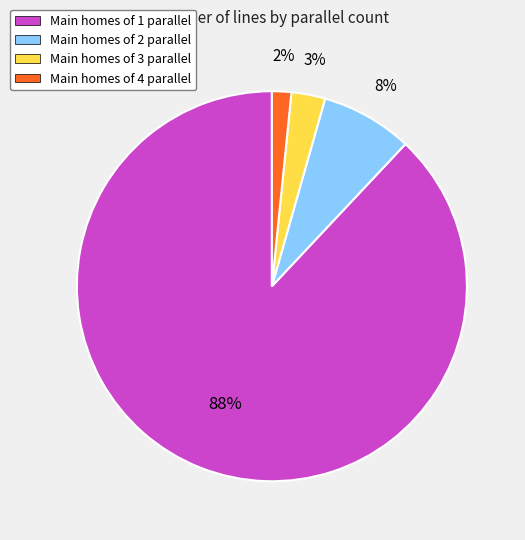

How many slices are in this pie chart?

4